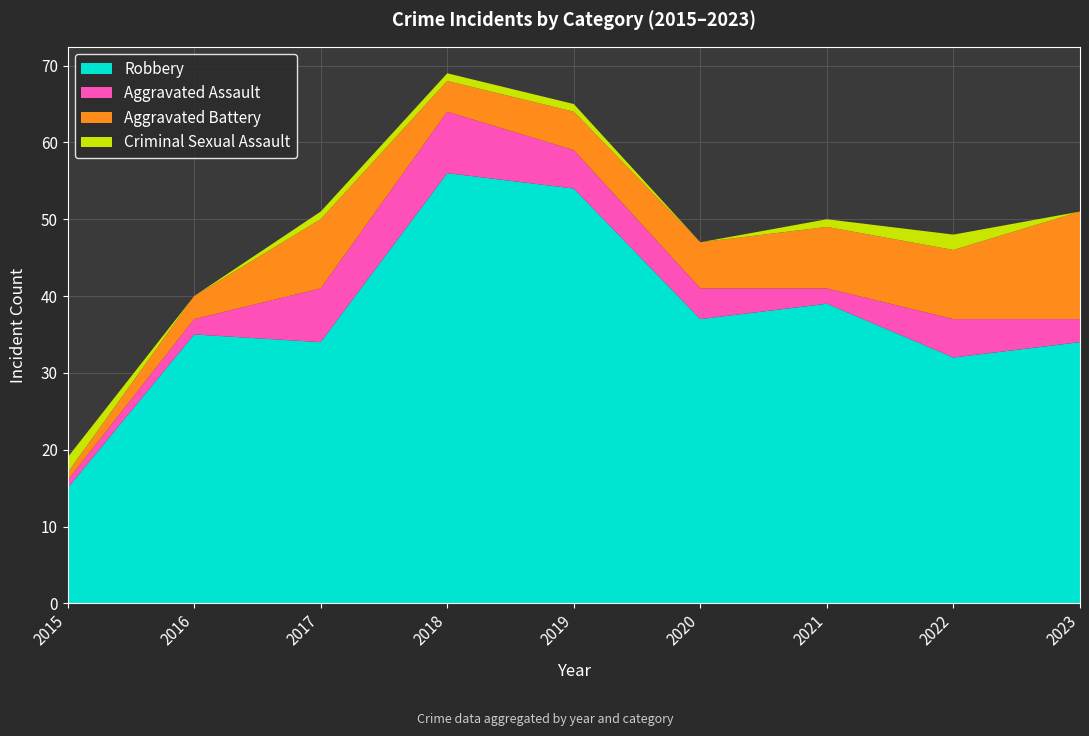

Reading left to right, transcribe all the data shown in this chart.

Robbery: 2015=15	2016=35	2017=34	2018=56	2019=54	2020=37	2021=39	2022=32	2023=34
Aggravated Assault: 2015=1	2016=2	2017=7	2018=8	2019=5	2020=4	2021=2	2022=5	2023=3
Aggravated Battery: 2015=1	2016=3	2017=9	2018=4	2019=5	2020=6	2021=8	2022=9	2023=14
Criminal Sexual Assault: 2015=2	2016=0	2017=1	2018=1	2019=1	2020=0	2021=1	2022=2	2023=0